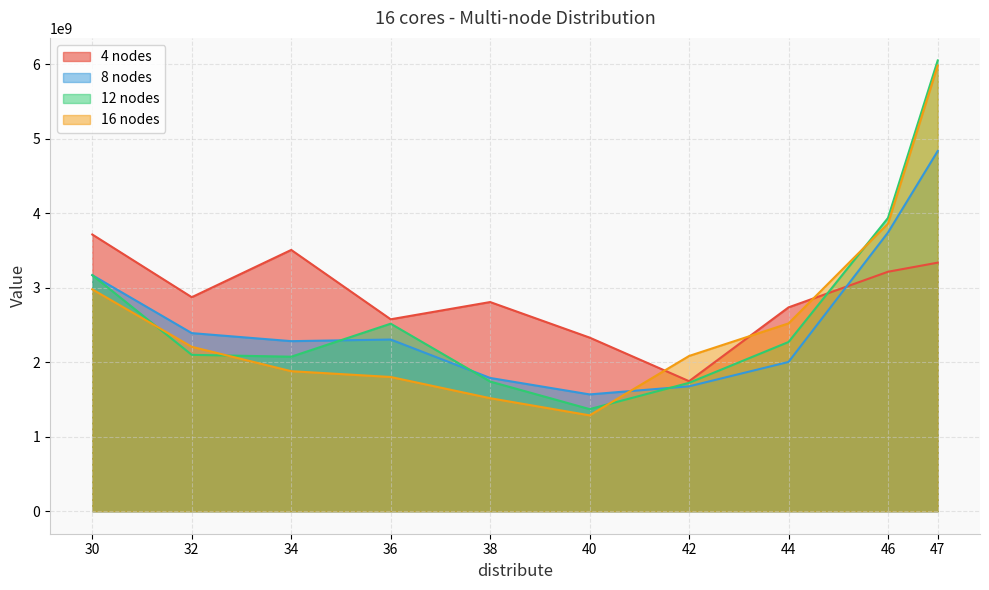

What is the sum of the 8 nodes values at 38 and 40?

3356686074